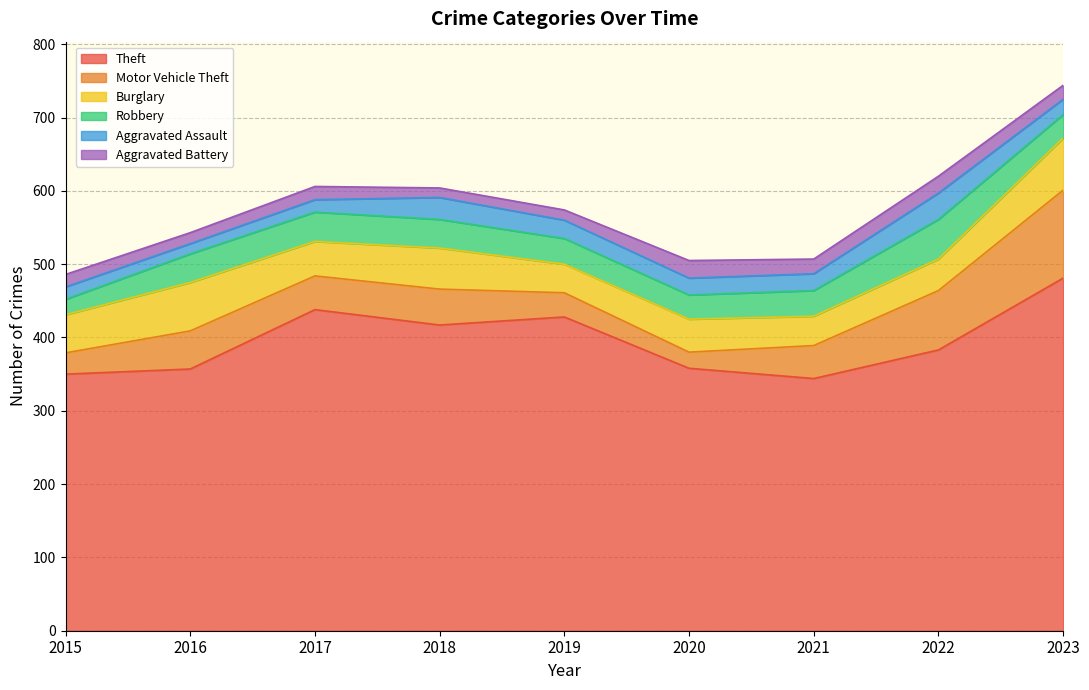

What is the sum of all Robbery values?

328